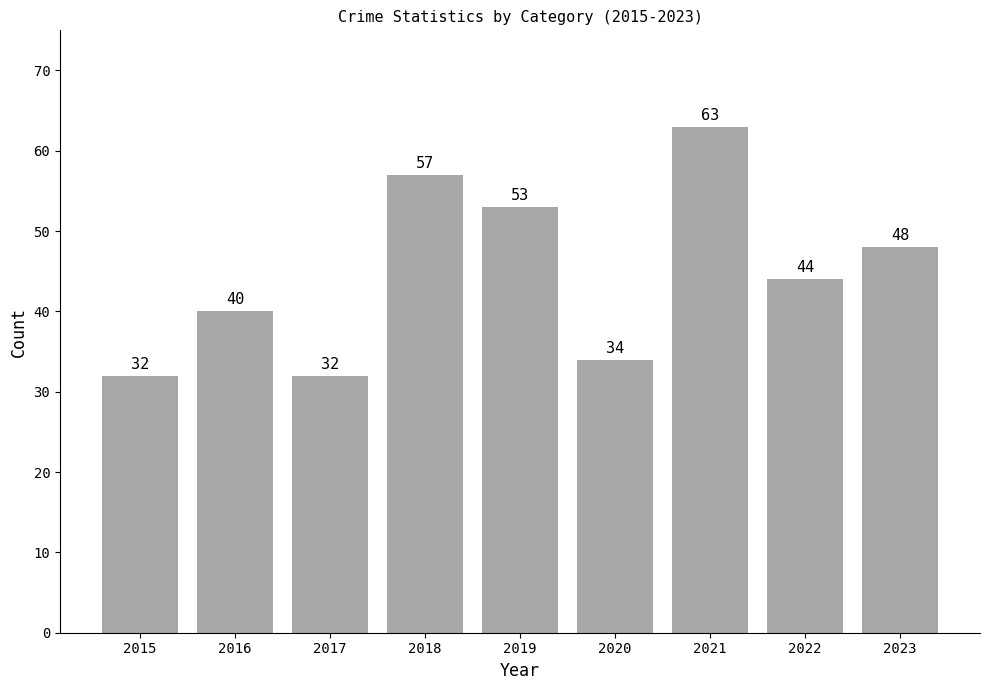

How many distinct data groups are displayed?

1